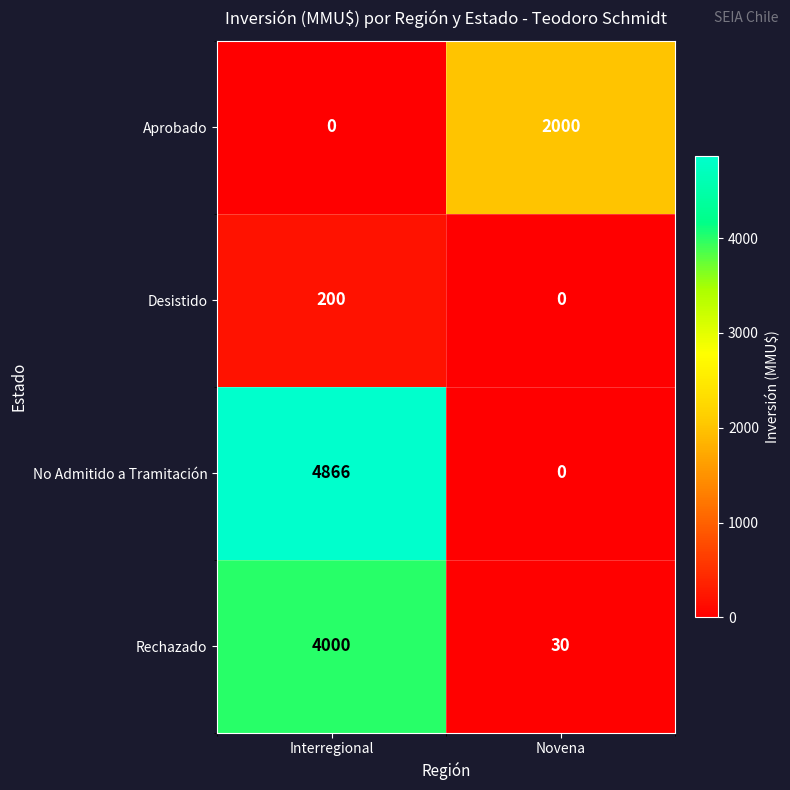

What is the difference between the highest and lowest values at Interregional?

4866